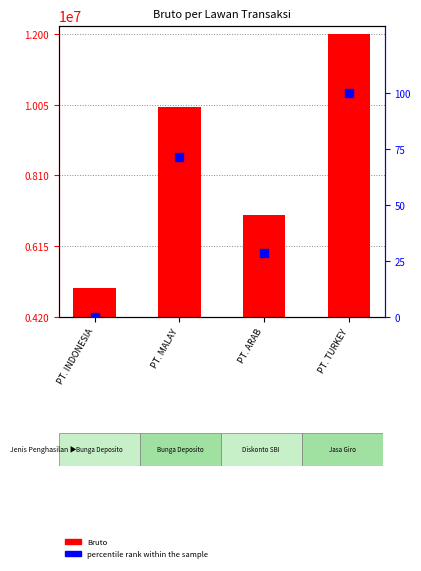

Which series reaches the minimum Y coordinate?

percentile rank within the sample